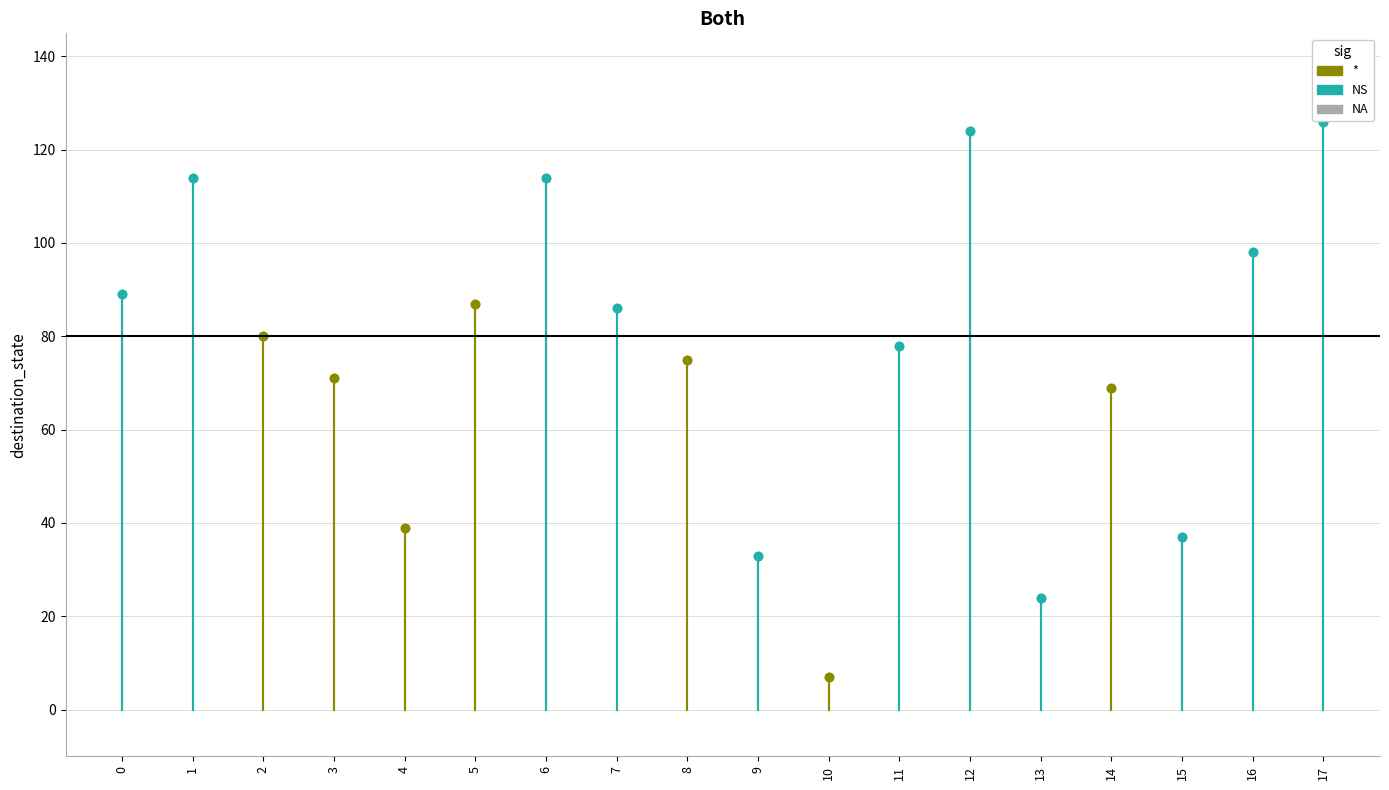

Which has a higher value, 4 or 6?

6